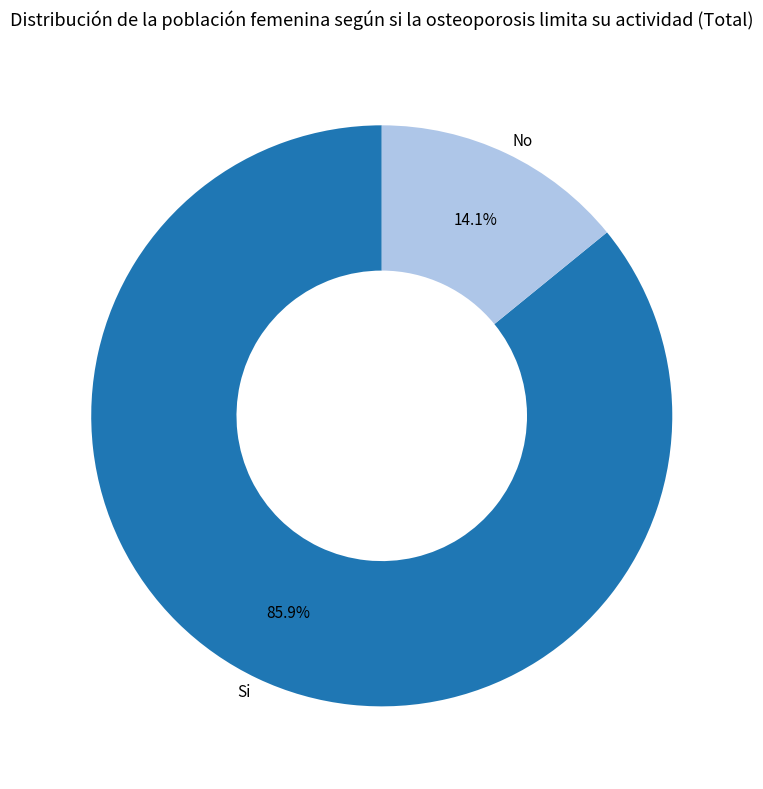

Rank the categories by value from lowest to highest.

No, Si